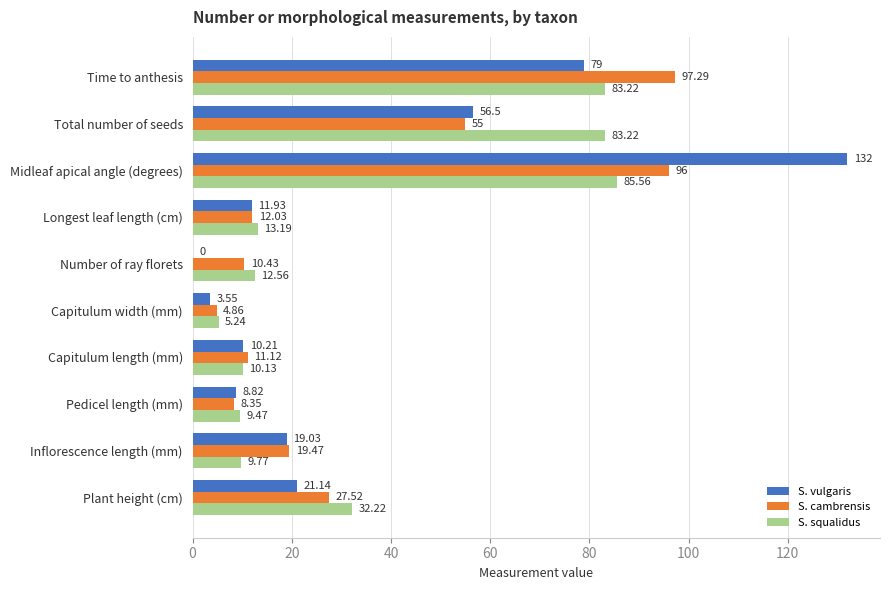

Which series changed the most between Pedicel length (mm) and Number of ray florets?

S. vulgaris